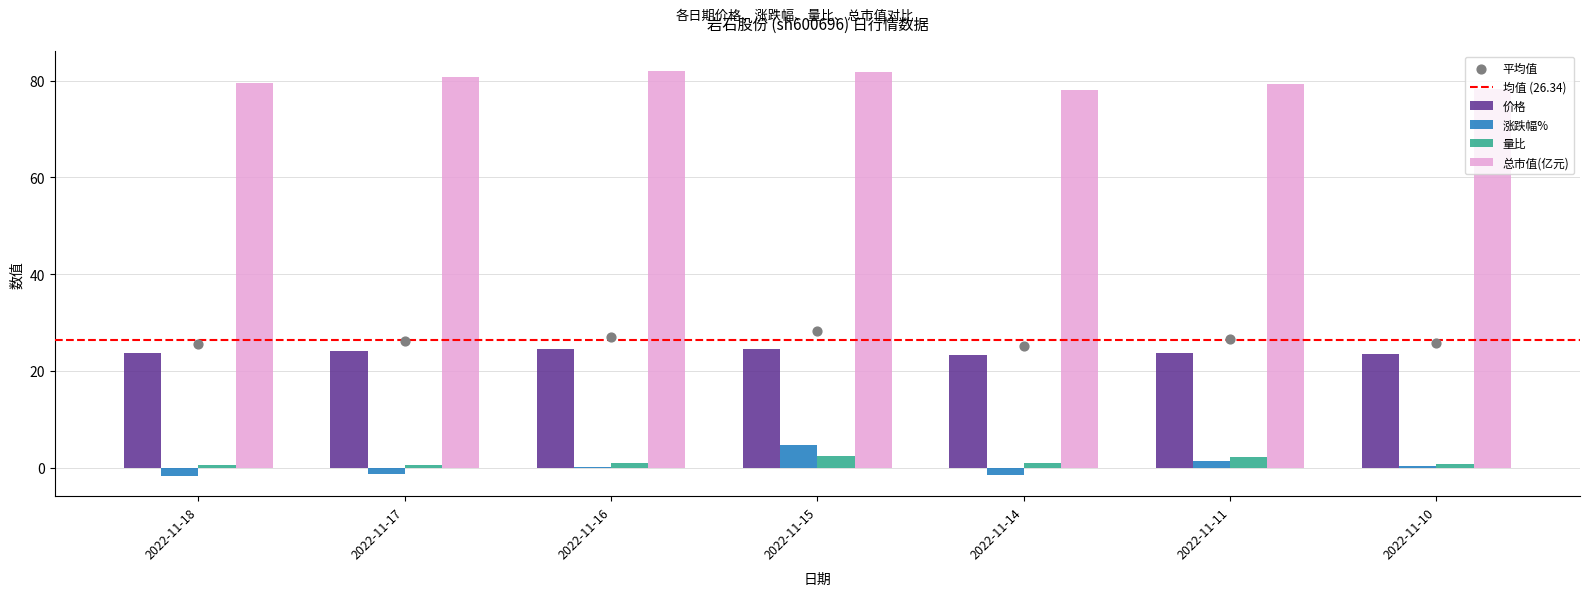

Which series reaches the minimum Y coordinate?

涨跌幅%